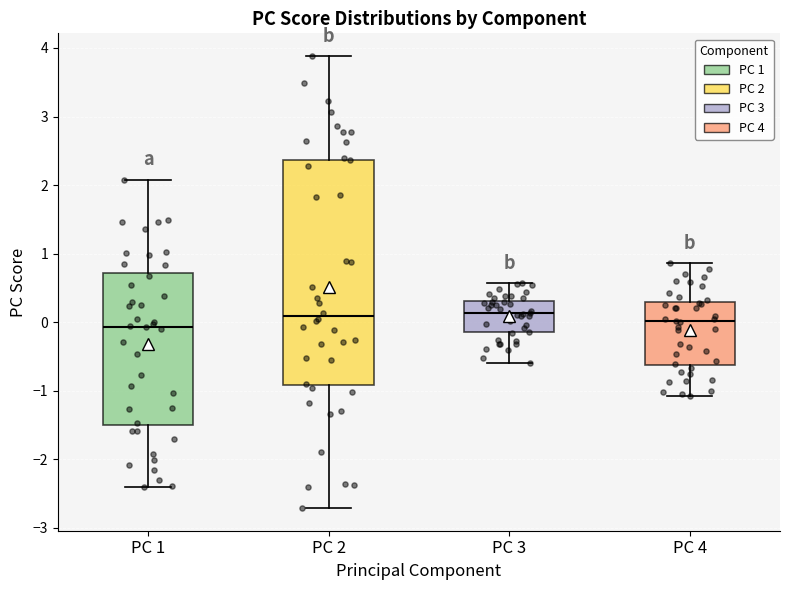

Which box is the tallest, from its lower edge to its upper edge?

PC 2